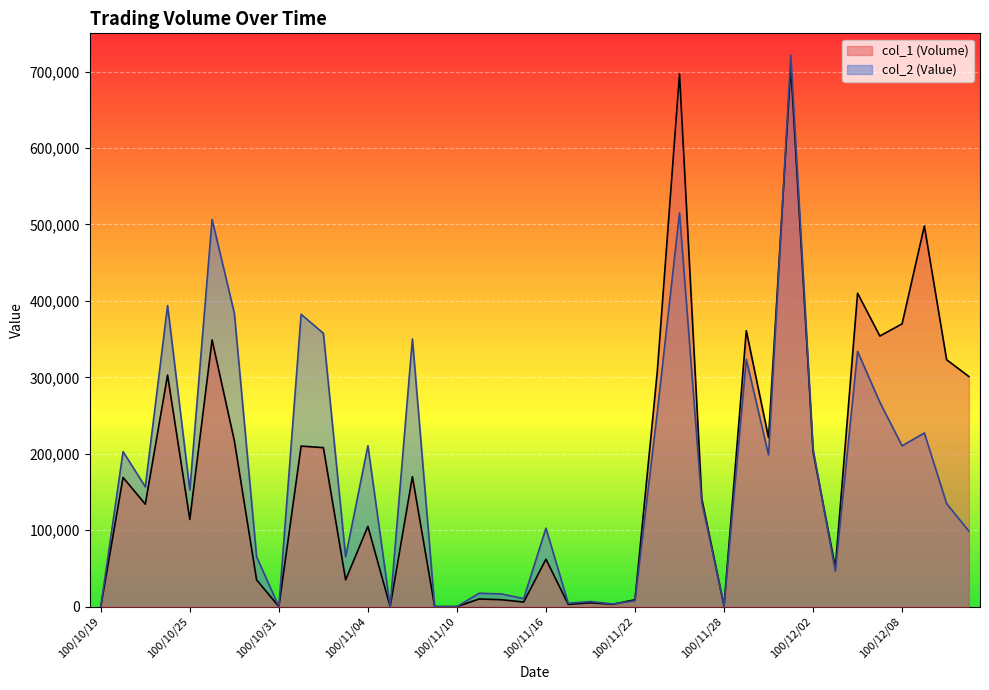

What are all the series names shown in the legend?

col_1, col_2